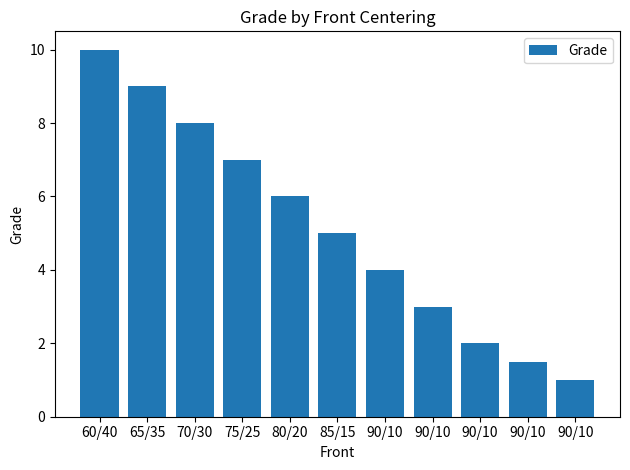

How many series are shown in this chart?

1